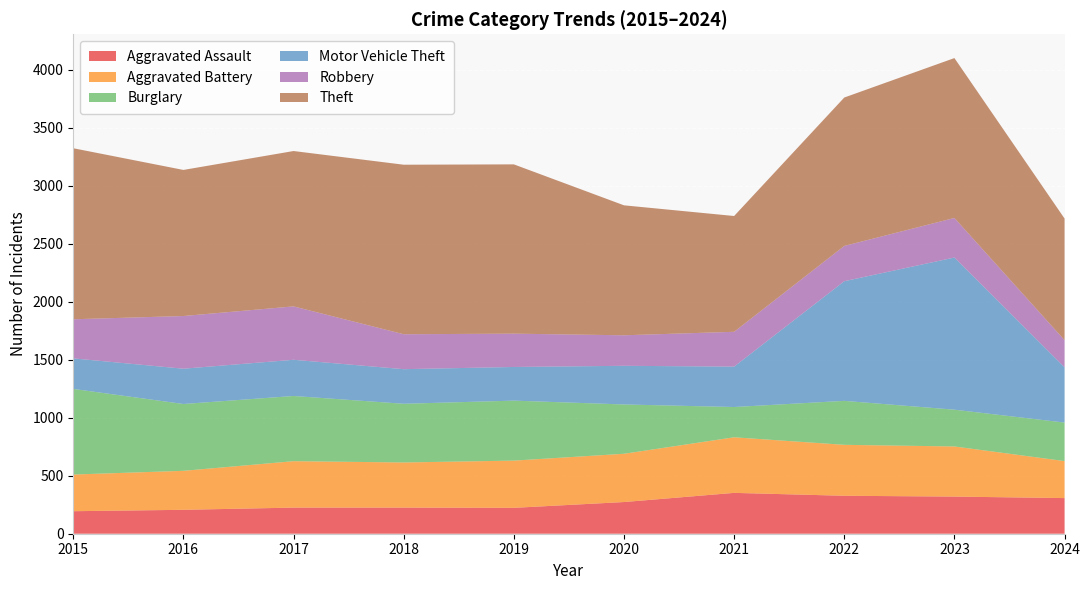

Reading right to left, extract all data points from this chart.

Aggravated Assault: 307	320	327	352	273	223	225	225	206	194
Aggravated Battery: 319	432	439	479	416	407	389	400	336	316
Burglary: 332	317	379	261	425	517	506	562	576	738
Motor Vehicle Theft: 476	1311	1031	348	333	290	298	312	304	263
Robbery: 234	341	304	300	263	287	301	460	454	337
Theft: 1048	1378	1279	998	1120	1459	1461	1339	1259	1474